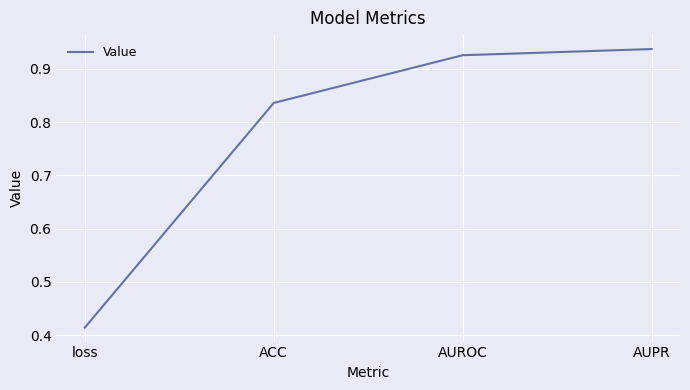

What is the difference between the values at ACC and AUROC?

0.1